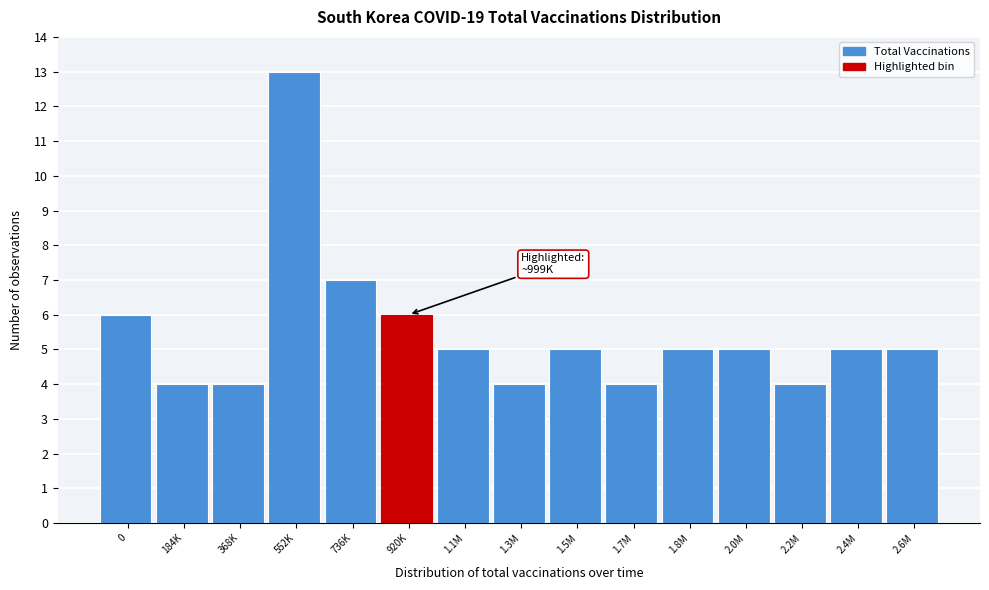

Reading left to right, extract all data points from this chart.

6	4	4	13	7	6	5	4	5	4	5	5	4	5	5